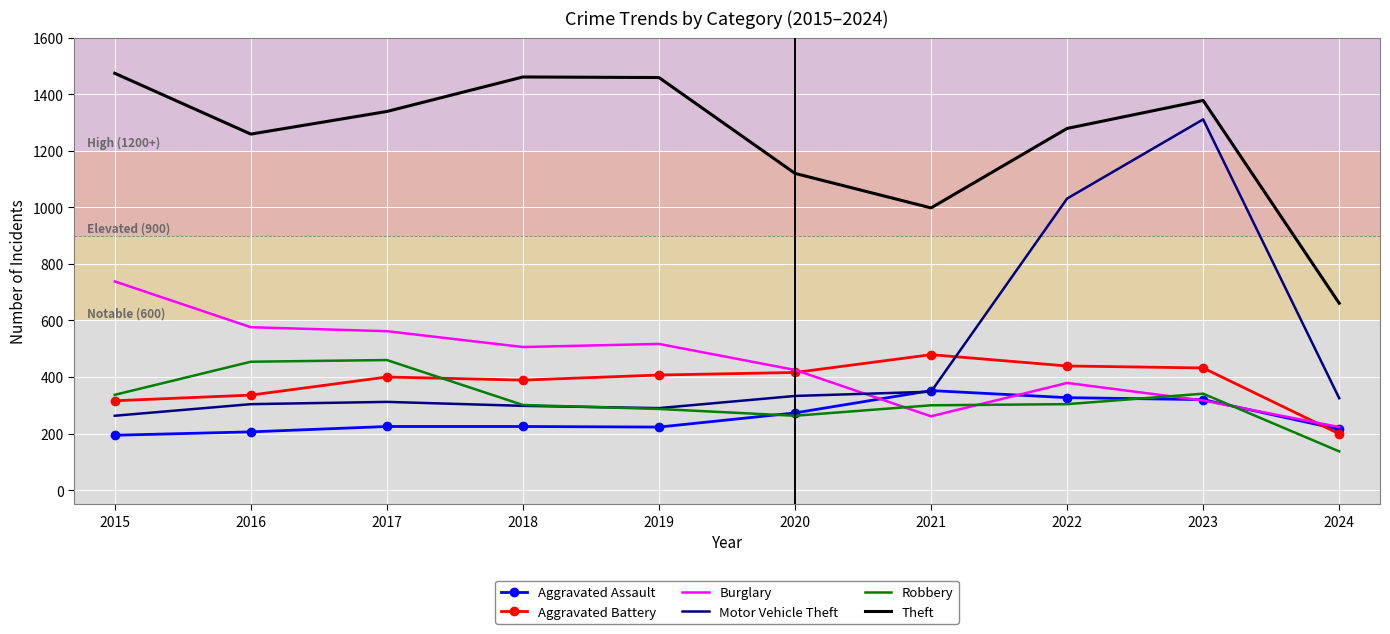

At which category does Aggravated Battery reach its first local valley?

2018